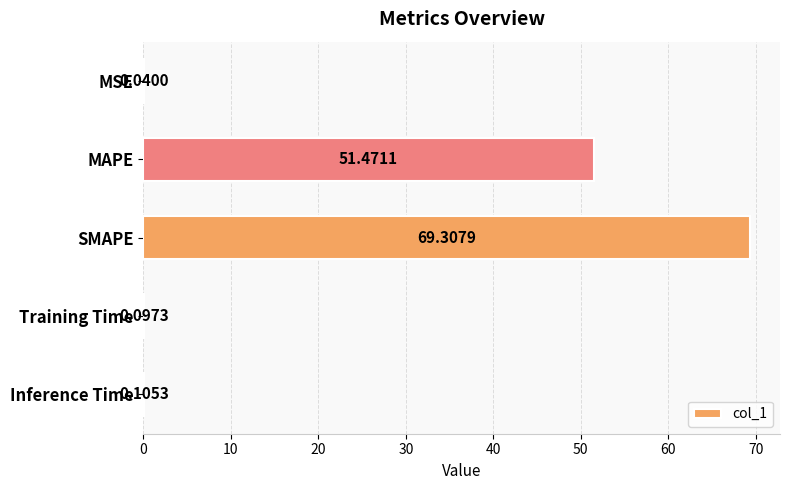

Which category has the highest value across all series?

SMAPE